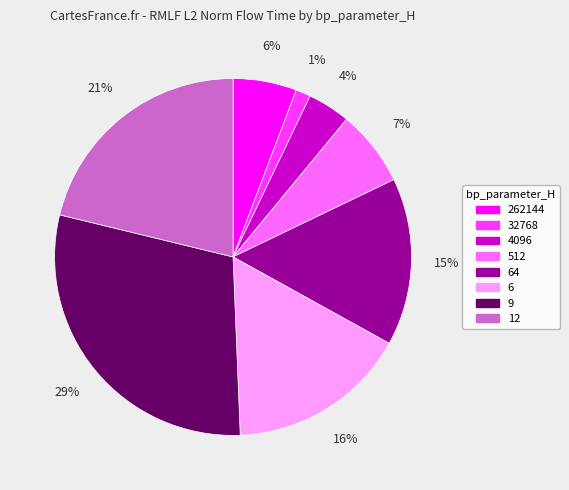

The 262144 slice represents 6% of the pie. True or false?

True